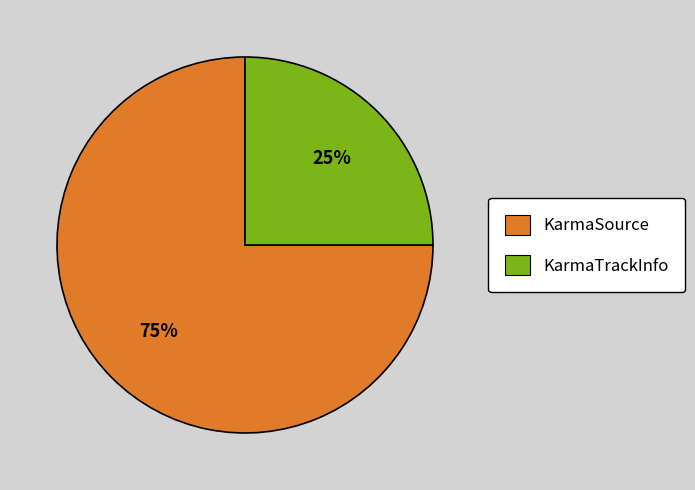

How many segments does this pie chart have?

2